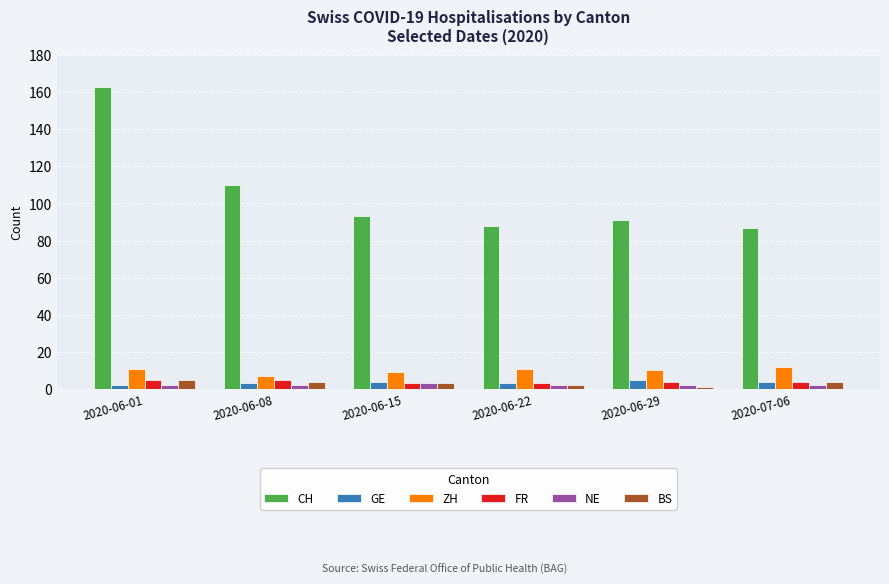

Which series has the largest total across all categories?

CH